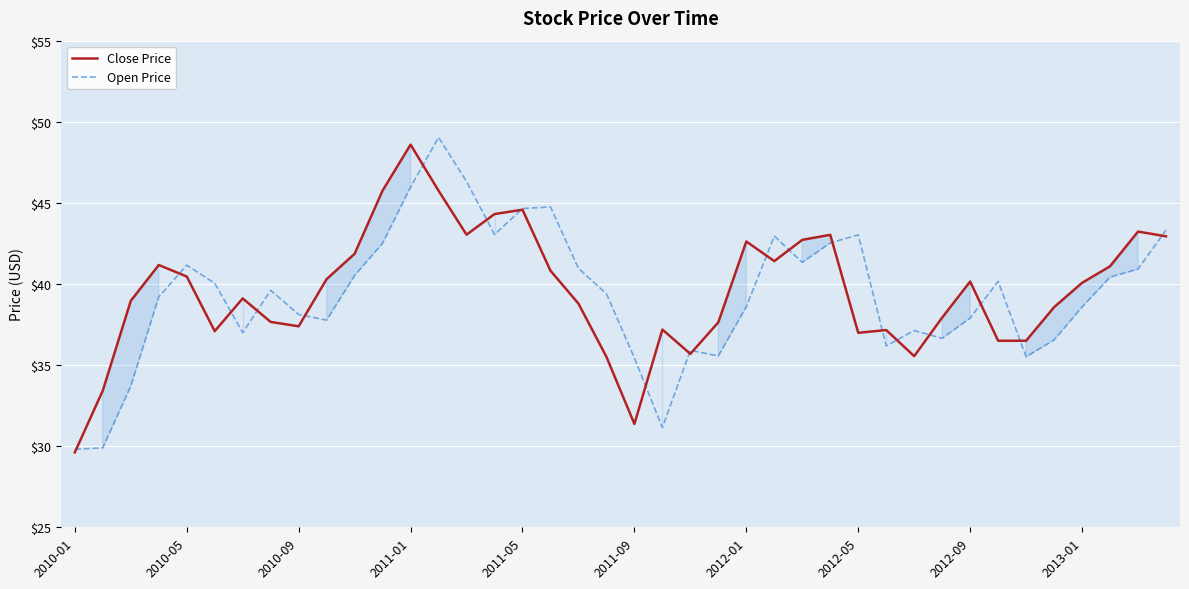

What is the difference between the second highest and second lowest values in the Close Price series?

14.4